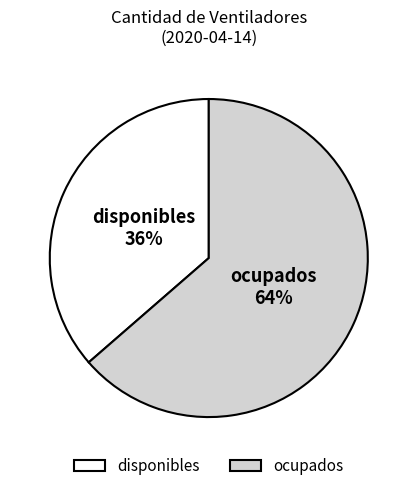

Is it true that ocupados is 64% of the pie?

True